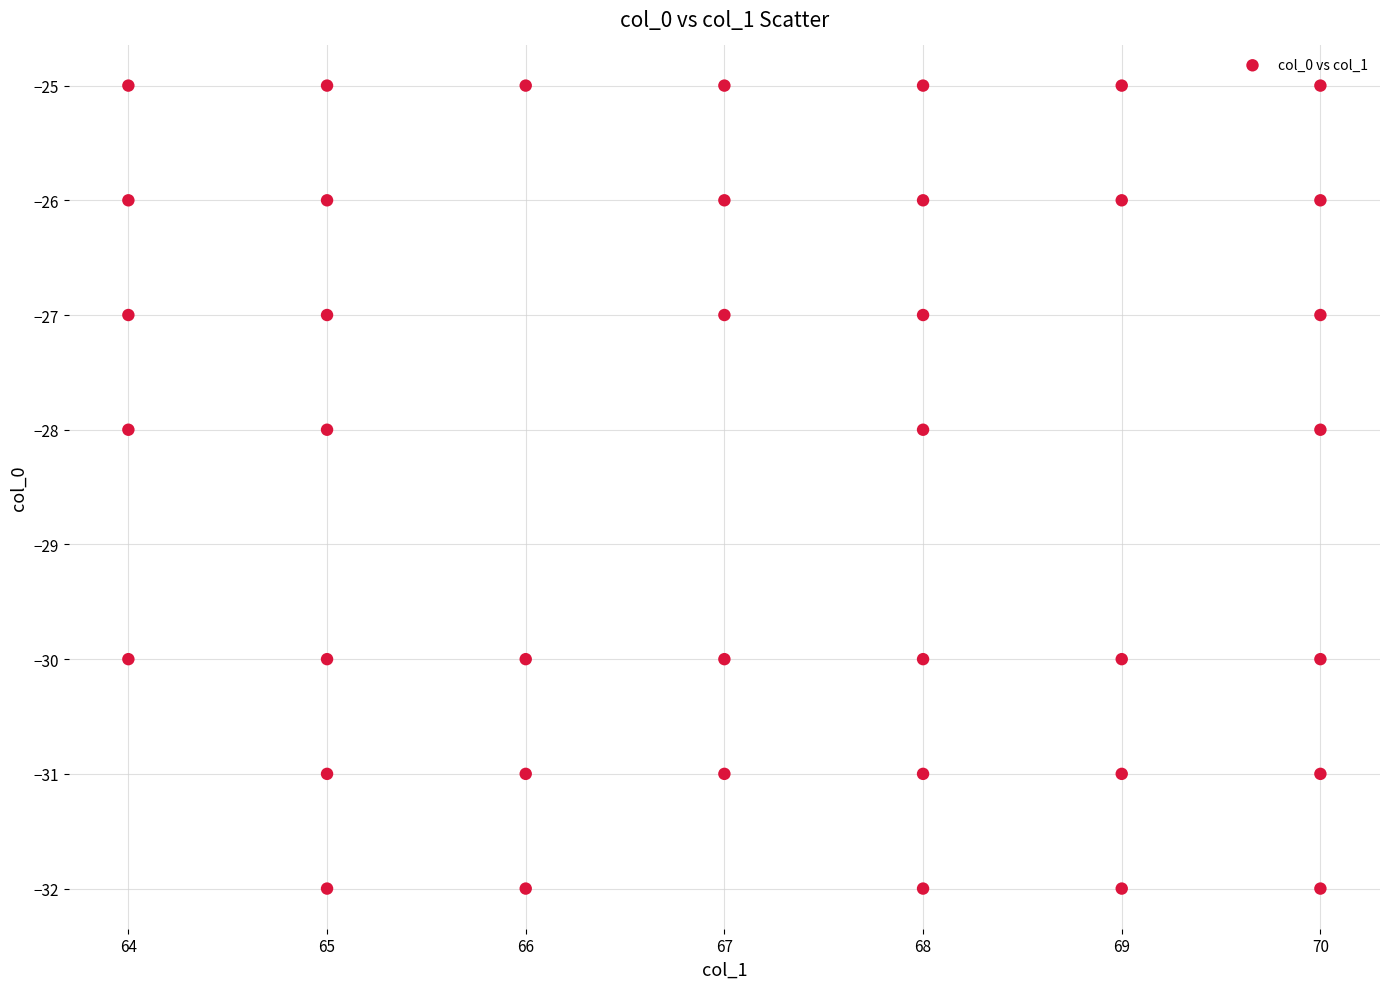

What is the range of X values (max minus min)?

6